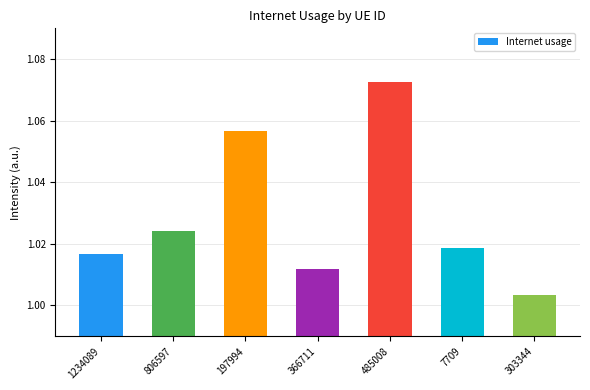

At which category does the chart reach its minimum across all series?

303344